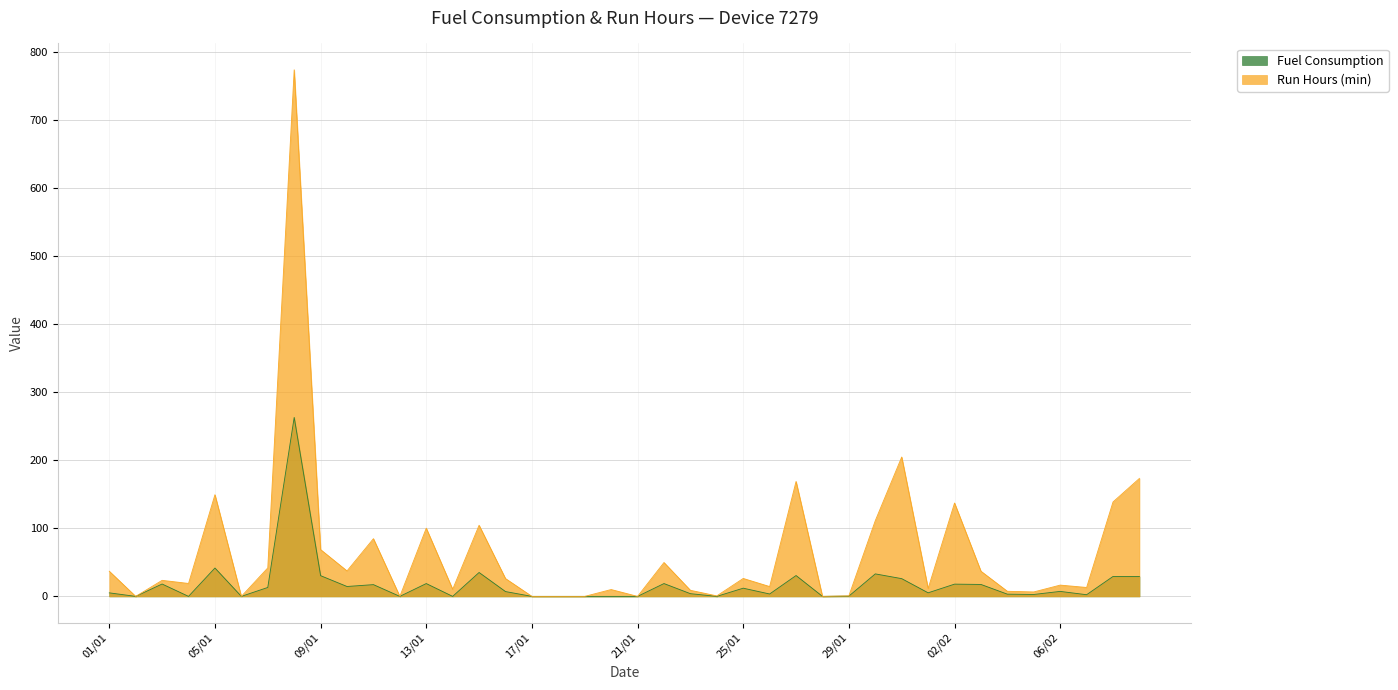

At which label does Run Hours (min) reach its peak?

08/01